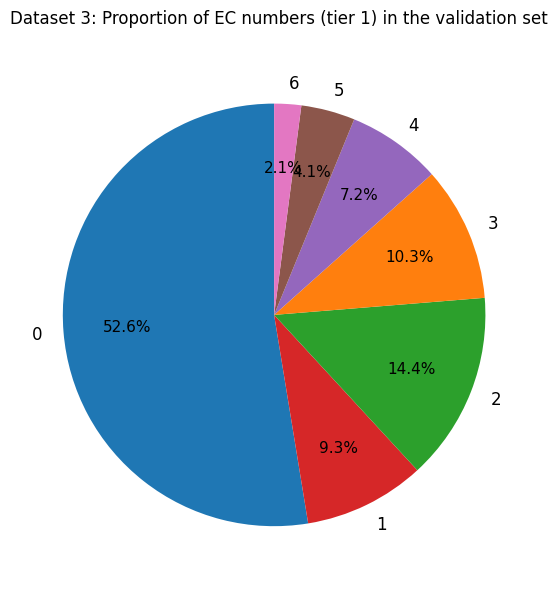

To the nearest percent, what is the average slice percentage?

14%